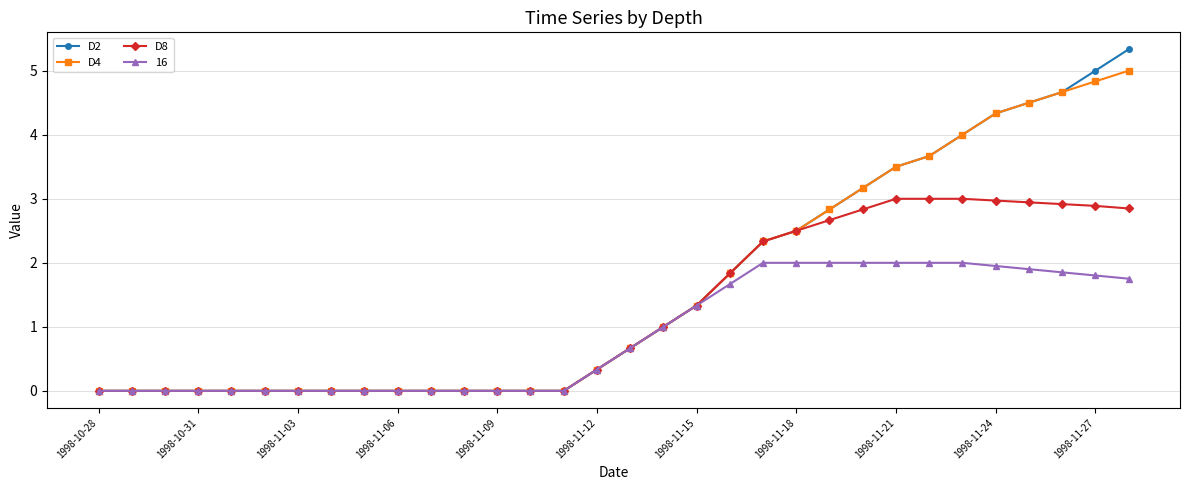

List the series in order of their peak value, highest first.

D2, D4, D8, 16